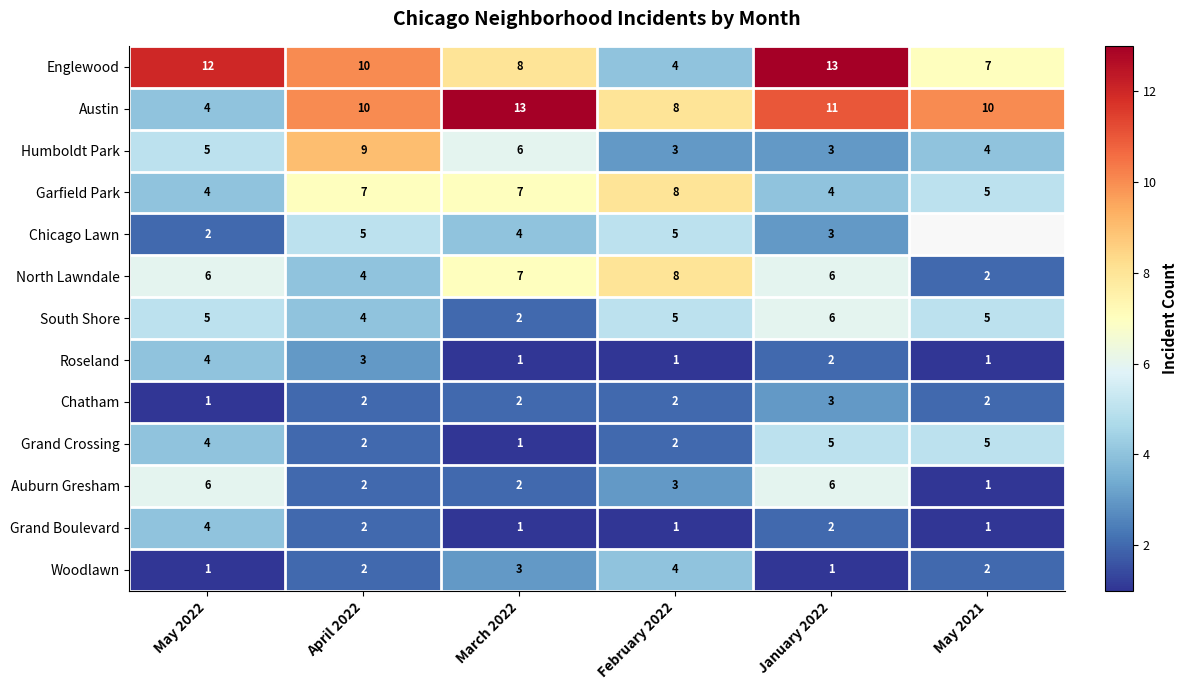

At which label does Austin reach its minimum?

May 2022